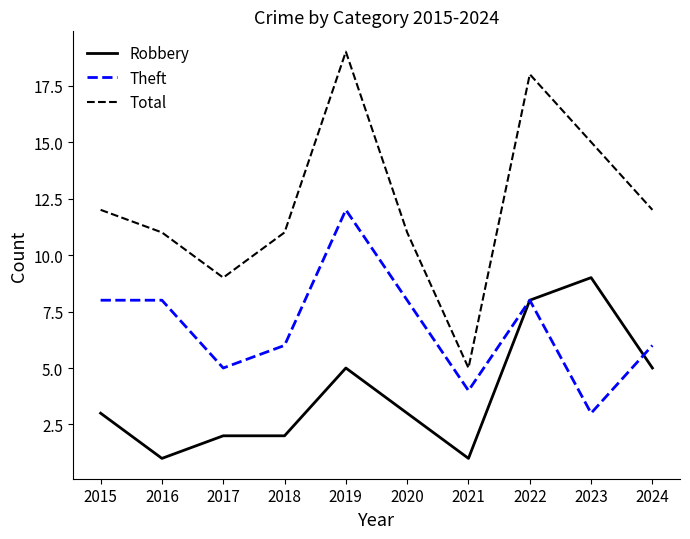

What is the greatest value displayed?

19